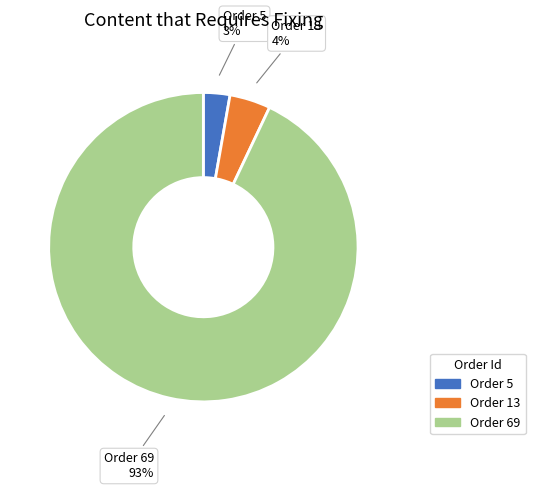

To the nearest percent, what is the average slice percentage?

33%